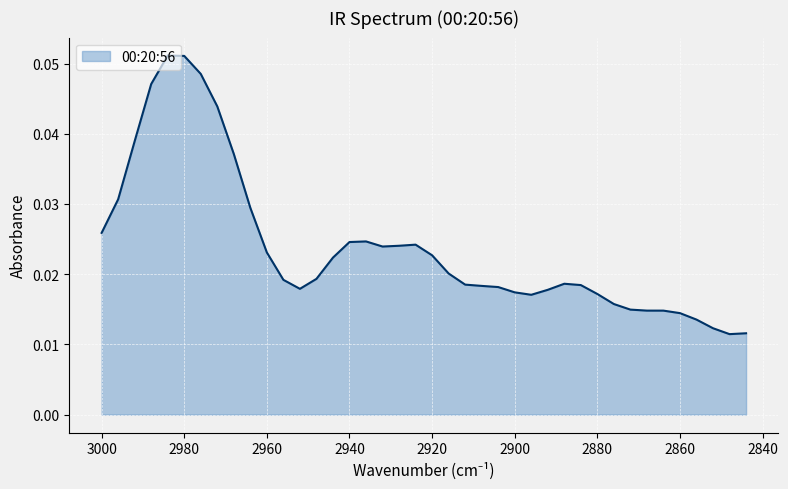

True or false: there are more than 1 points higher than both neighbors.

True